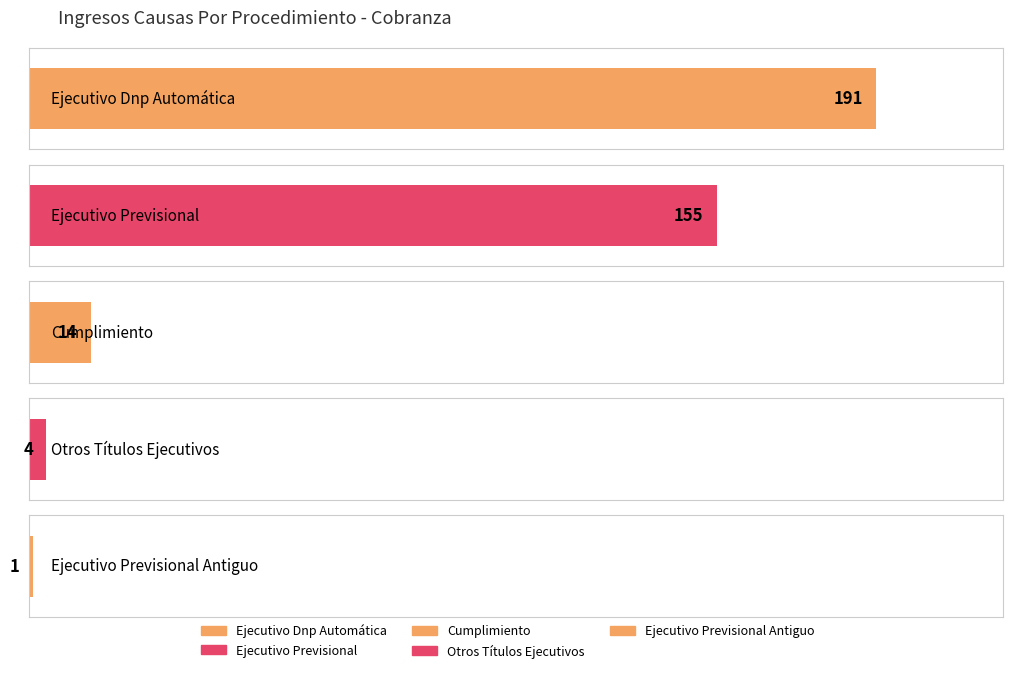

True or false: the data shows 18 at Cumplimiento.

False